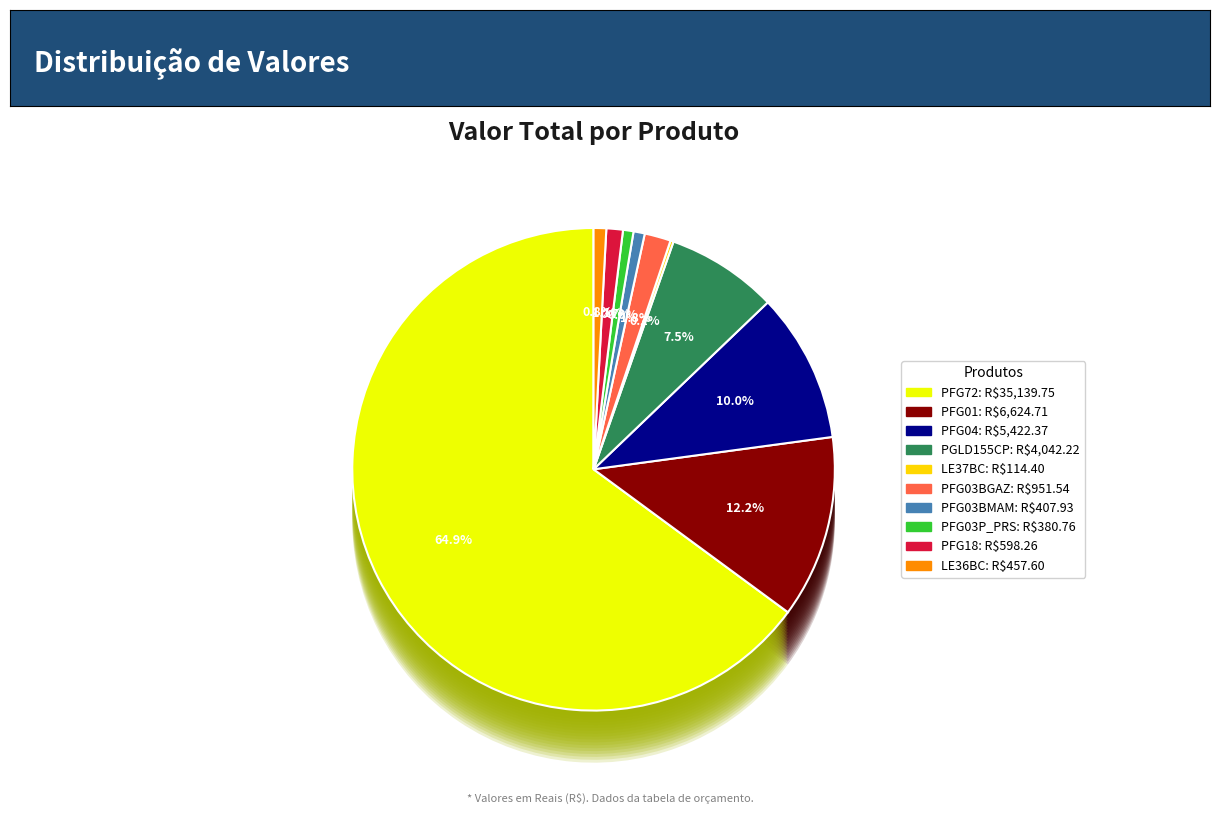

To the nearest percent, what portion does PFG03P_PRS represent?

1%